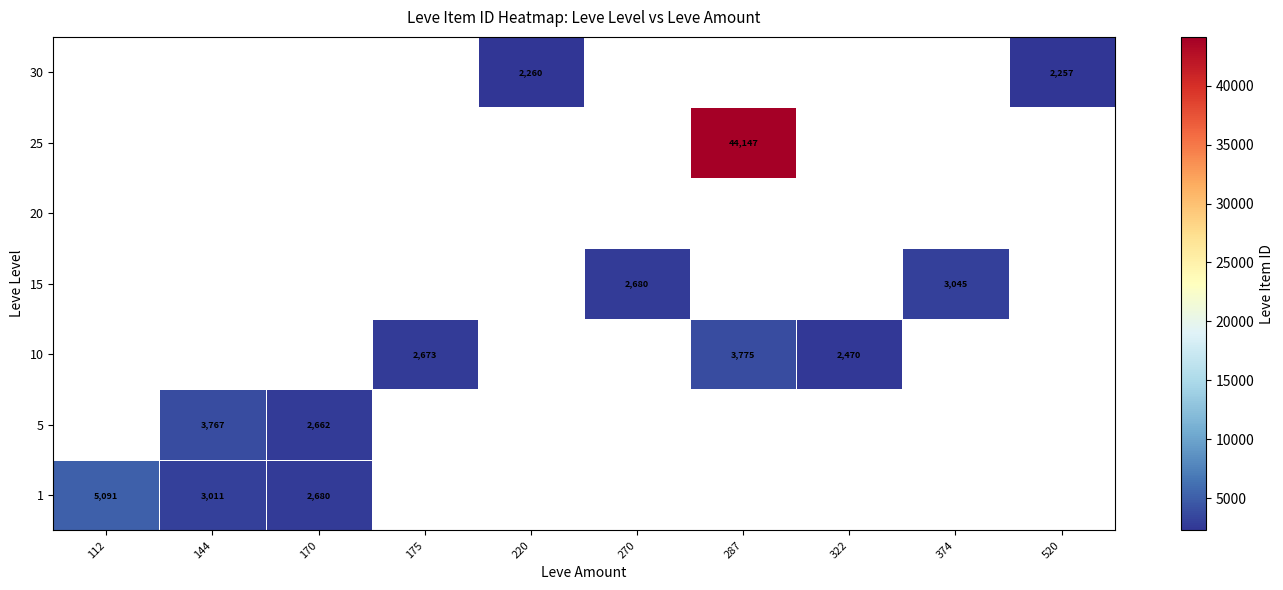

The value of 1 at 170 is 3897. True or false?

False